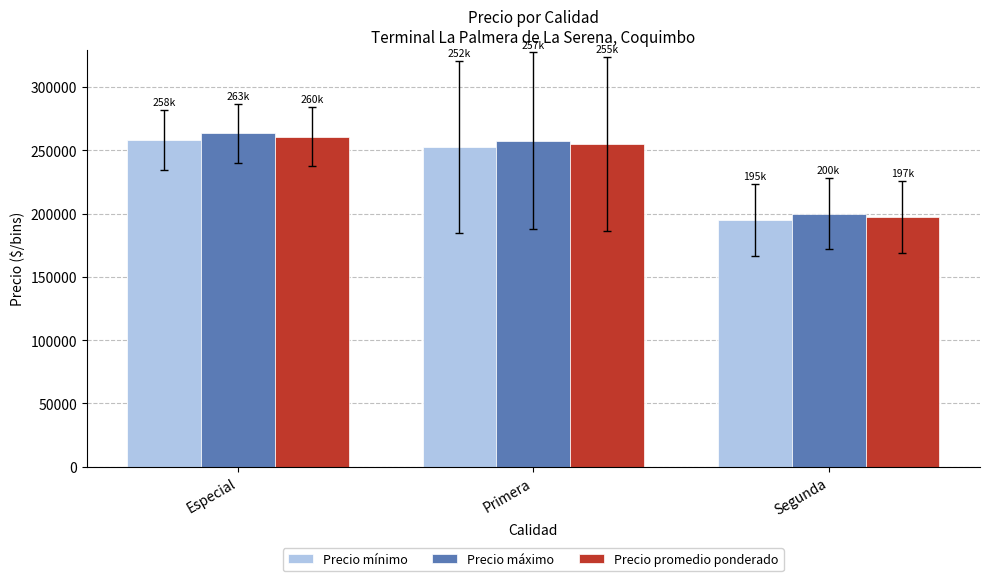

Rank the categories by Precio mínimo value from lowest to highest.

Segunda, Primera, Especial